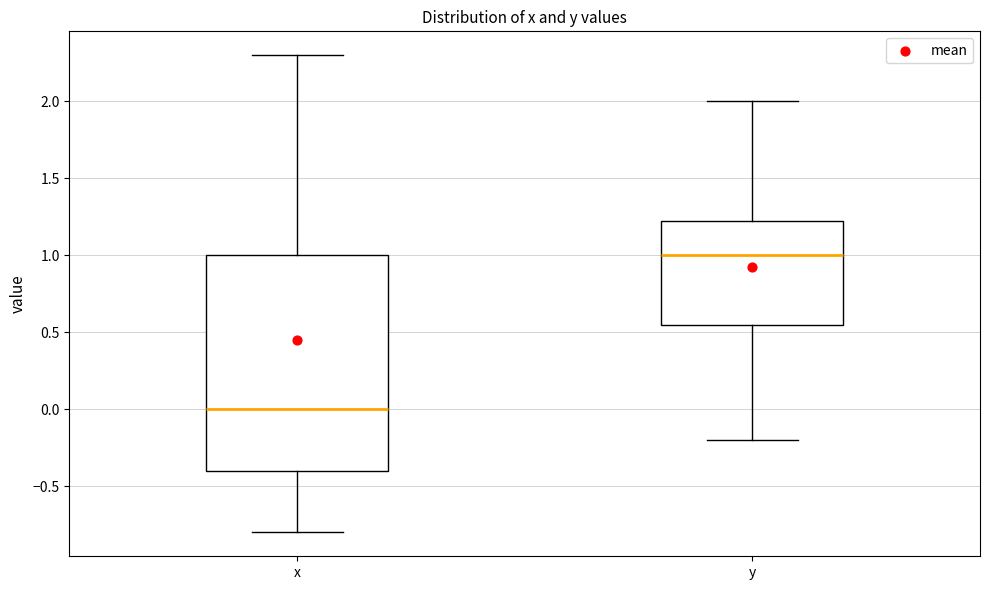

Which box is the tallest, from its lower edge to its upper edge?

x